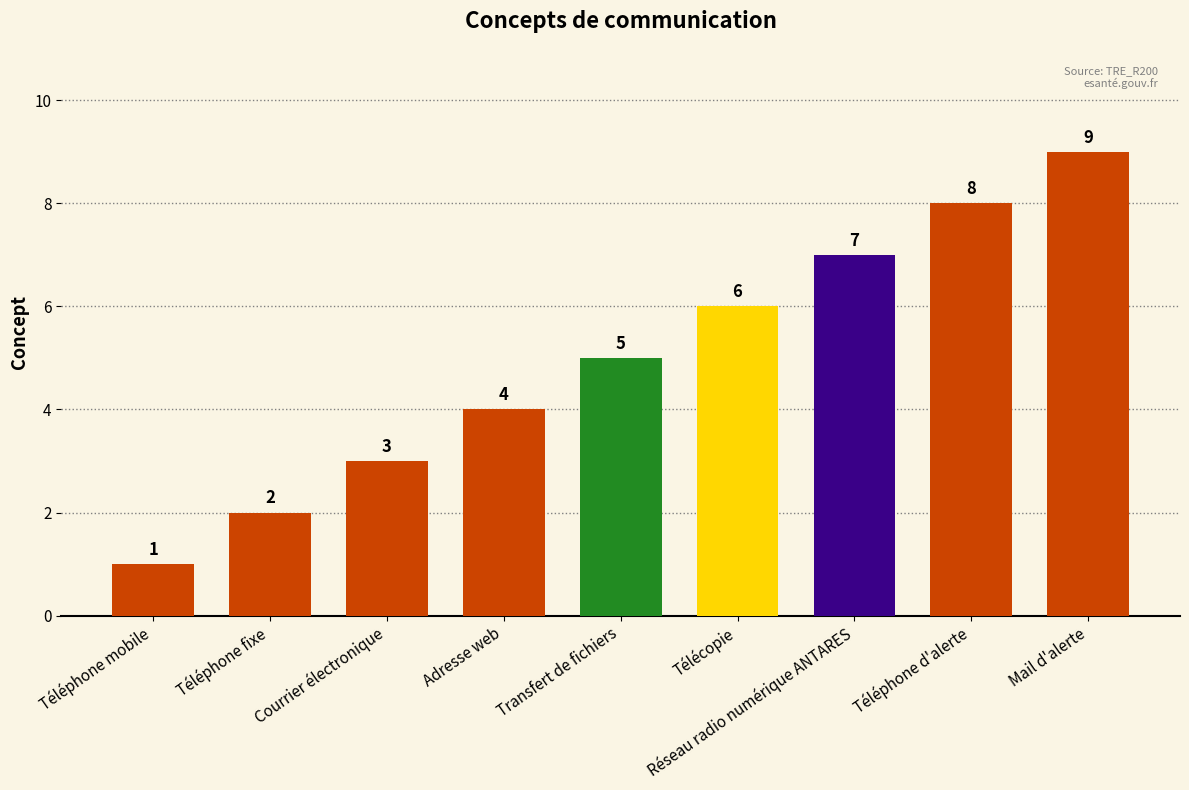

What position from the right is Téléphone mobile?

9